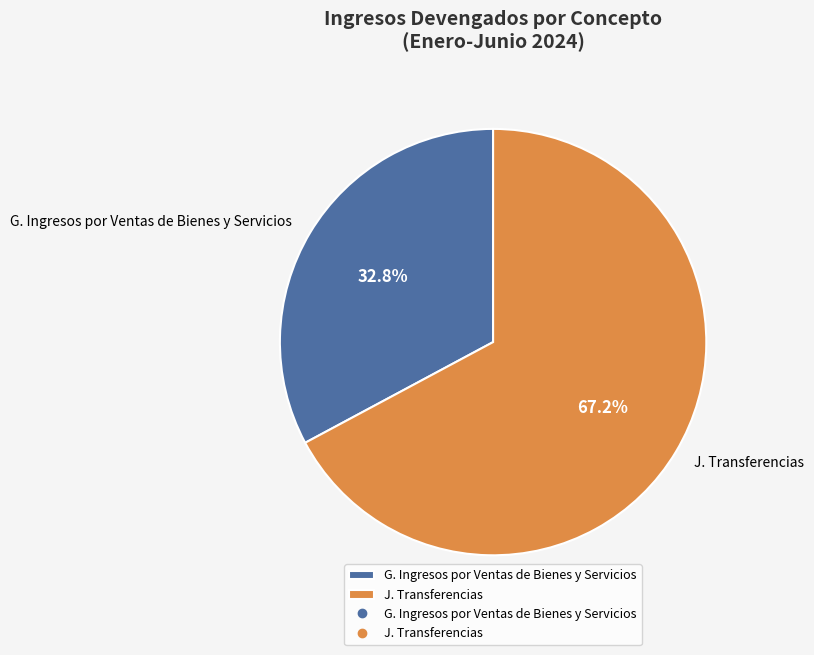

Which category has the biggest portion of the pie?

J. Transferencias